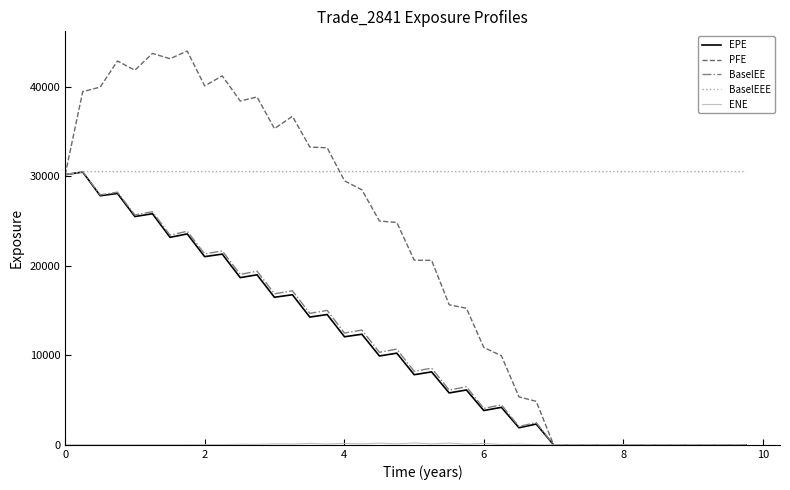

Which series has the widest spread of values?

PFE